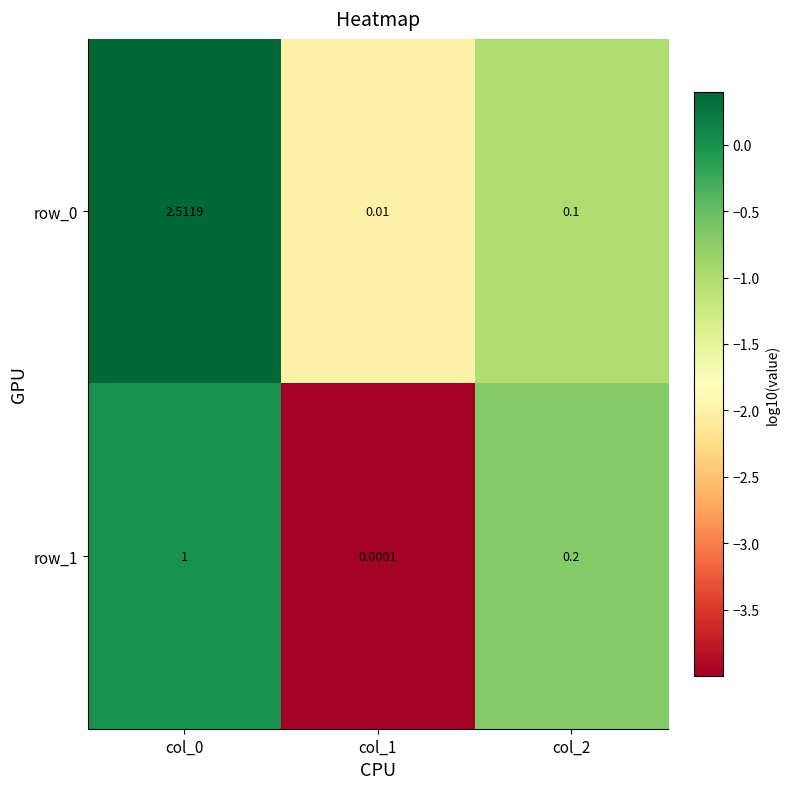

What is the difference between the maximum and minimum values in the row_0 series?

2.5